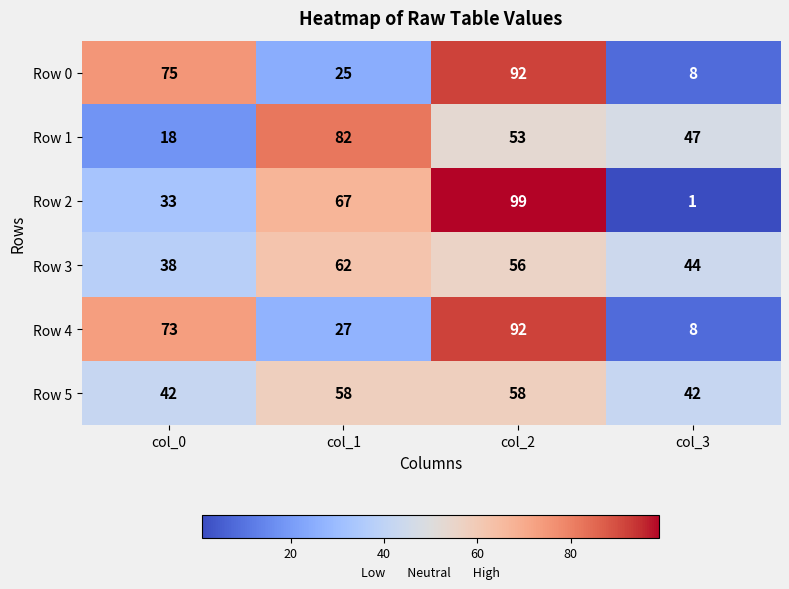

What is the difference between the maximum and minimum values in the Row 1 series?

64